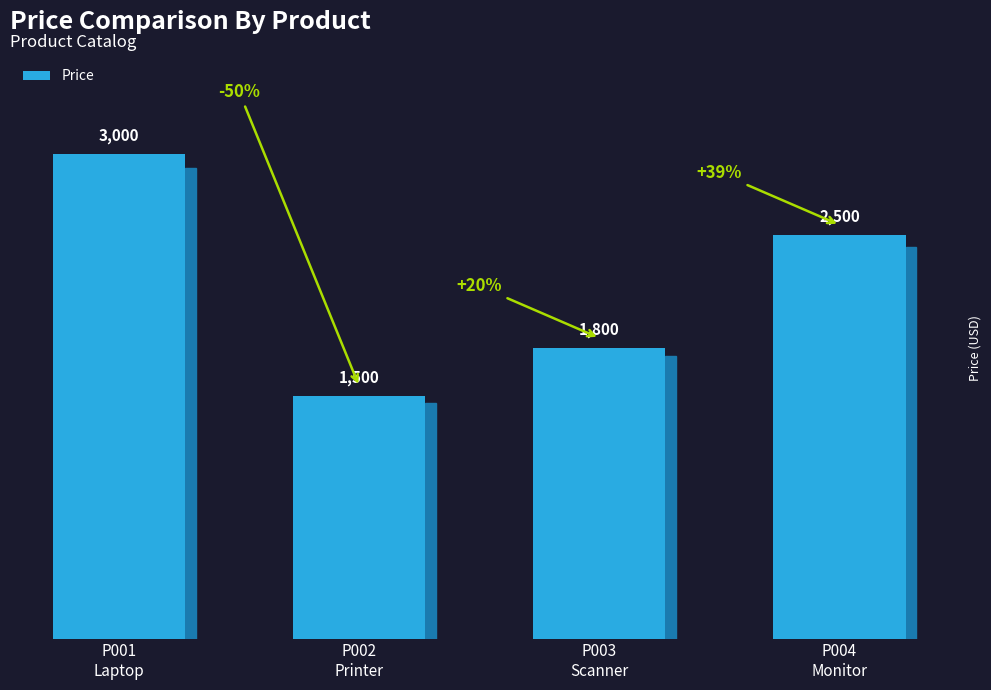

What is the label of the 3rd bar from the left?

P003
Scanner